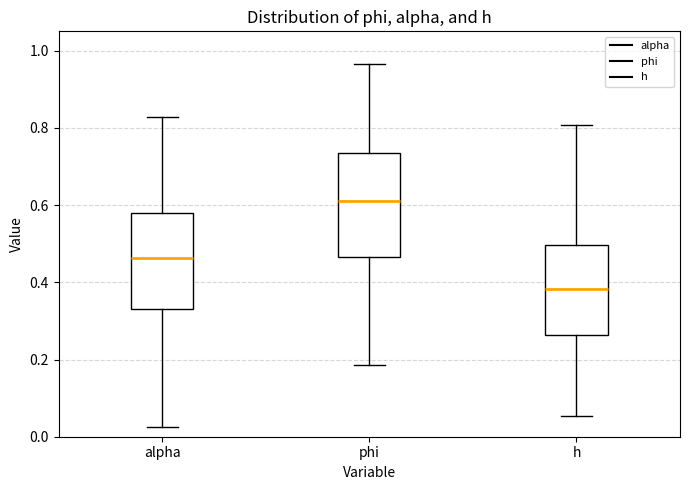

Reading left to right, transcribe this box plot: for each box, give where its median line is, the range the box spans, and where its two whiskers end, as read against the y-axis. The values are not printed on the chart, so give them approximately, as read against the axis.

alpha: median 0.46, box 0.32 to 0.58, whiskers 0.02 to 0.82
phi: median 0.62, box 0.46 to 0.74, whiskers 0.18 to 0.96
h: median 0.38, box 0.26 to 0.50, whiskers 0.06 to 0.80